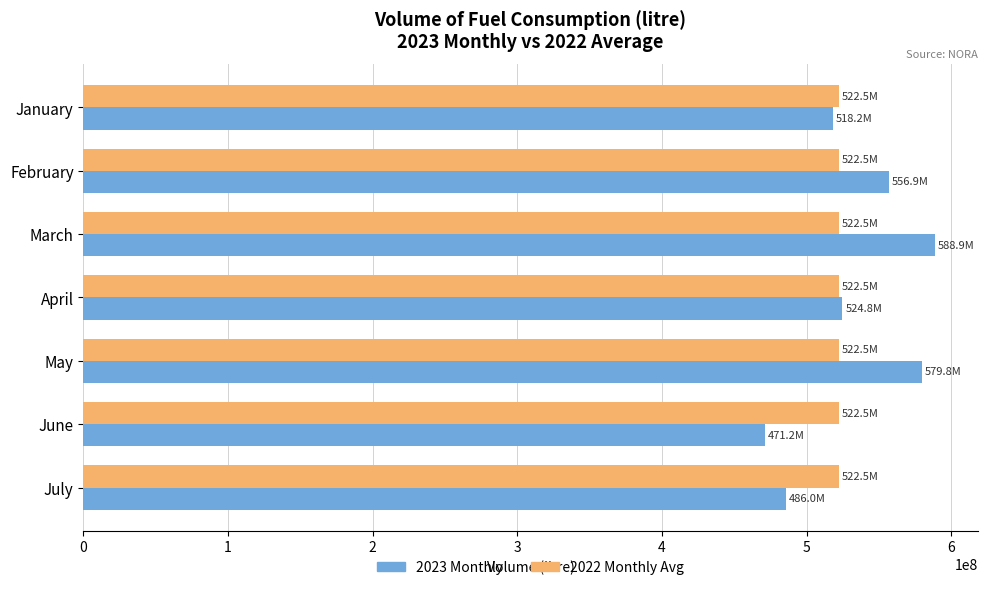

The 2023 Monthly series shows 471189517.0 at June. True or false?

True